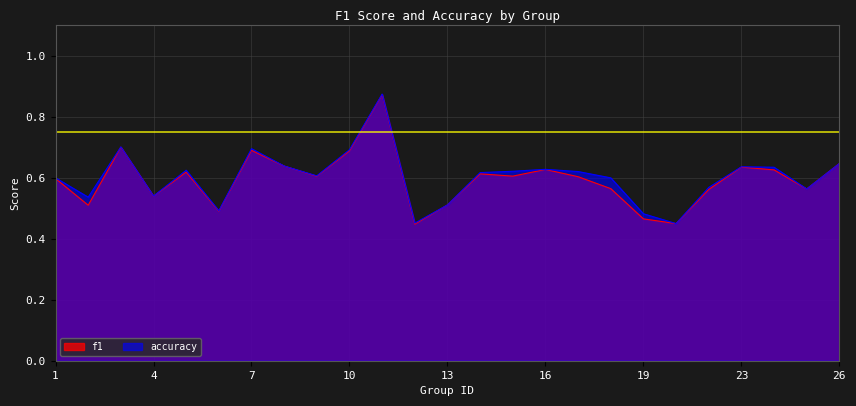

Which category has the highest value in the f1 series?

11